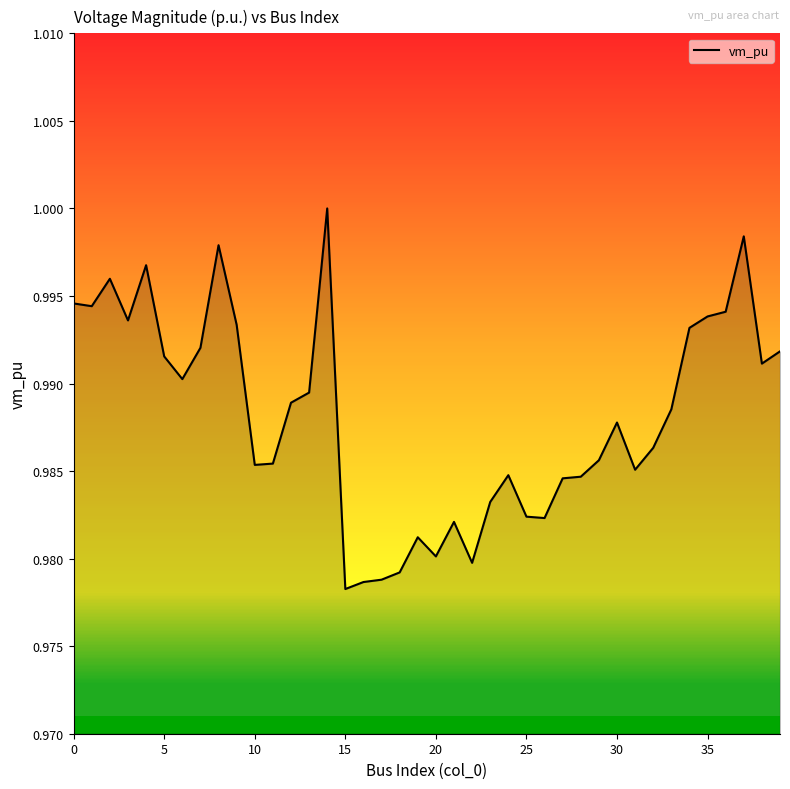

What is the label of the 7th point from the right?

33